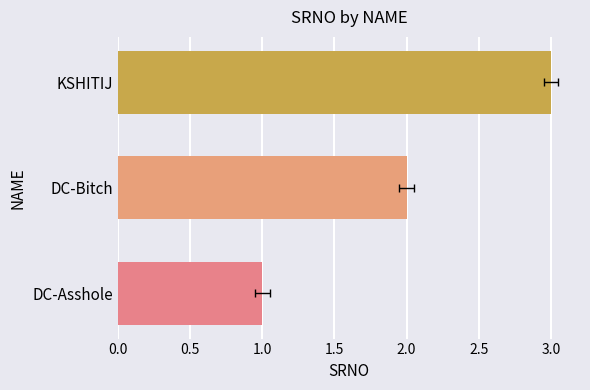

Are the bars grouped side by side (vs. stacked)?

No